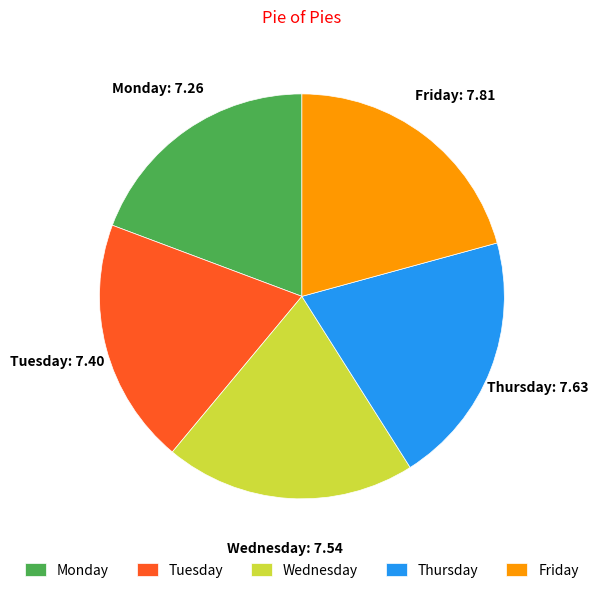

Count the number of slices in the pie.

5